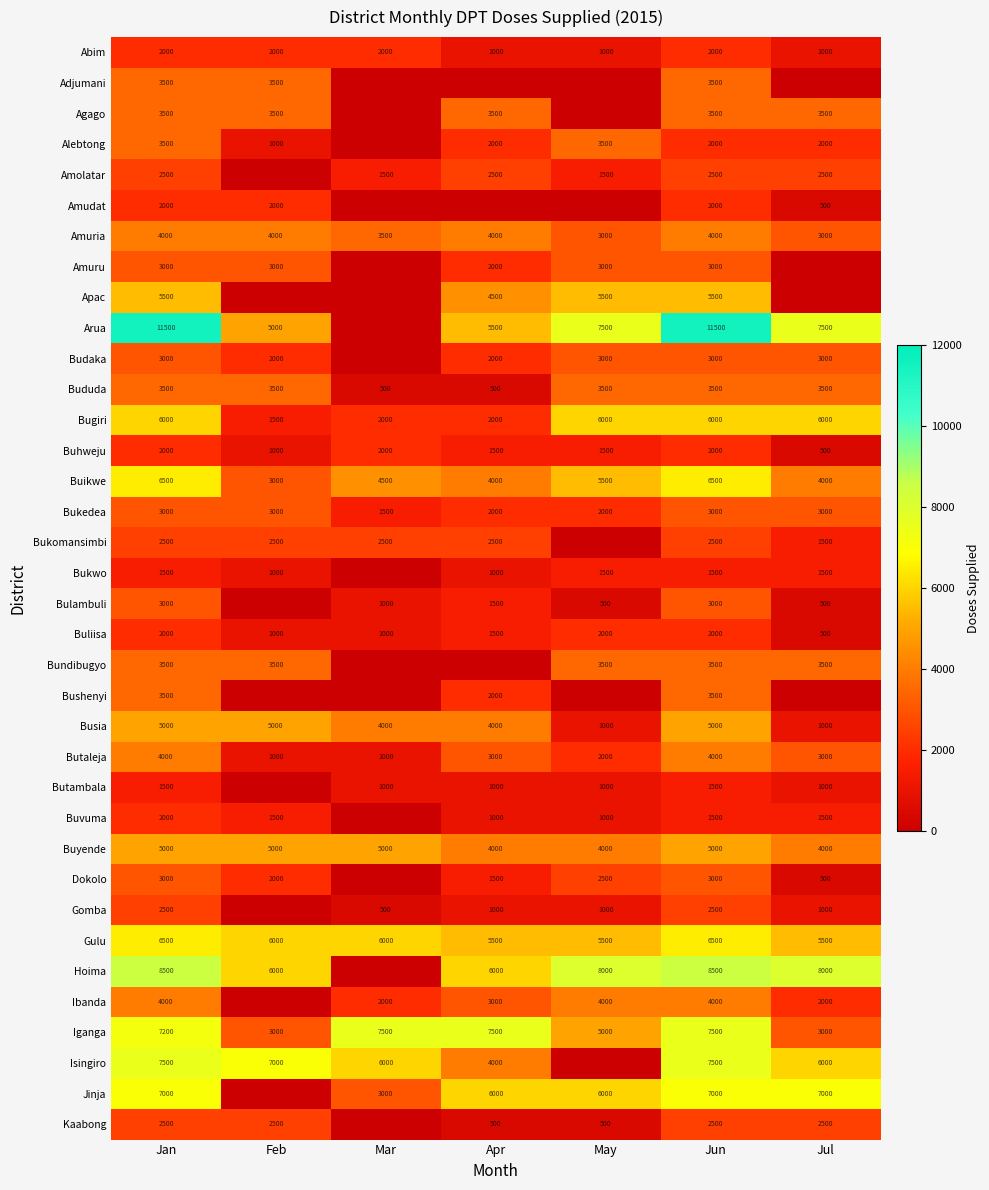

The value of Butaleja at Feb is 1000. True or false?

True